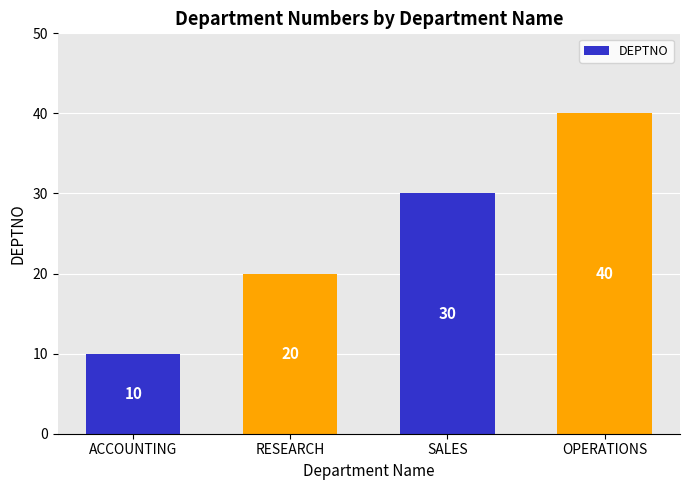

Count the number of categories in the chart.

4